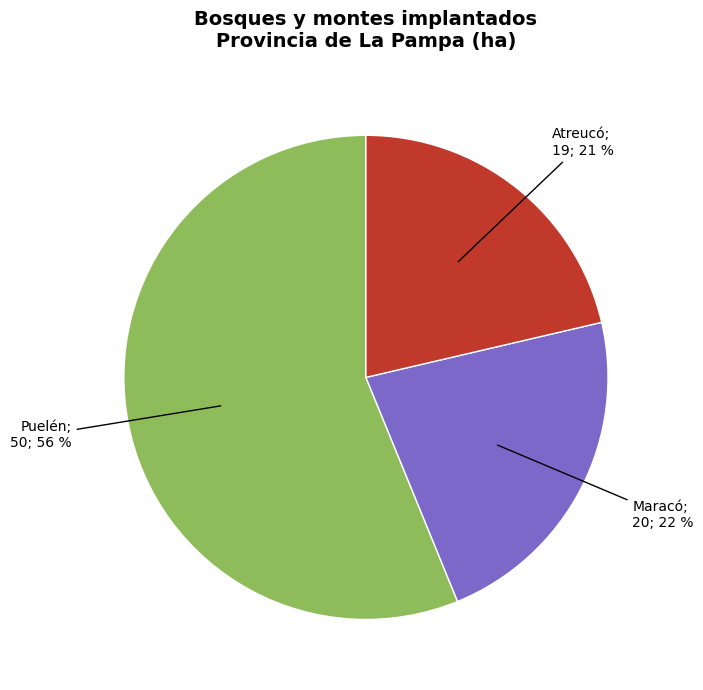

Does any single category account for the majority?

Yes